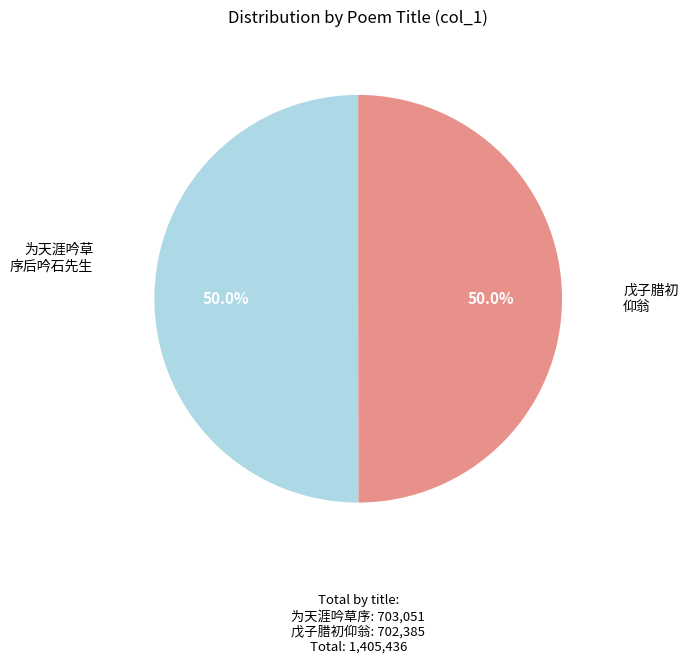

Count the number of slices in the pie.

2